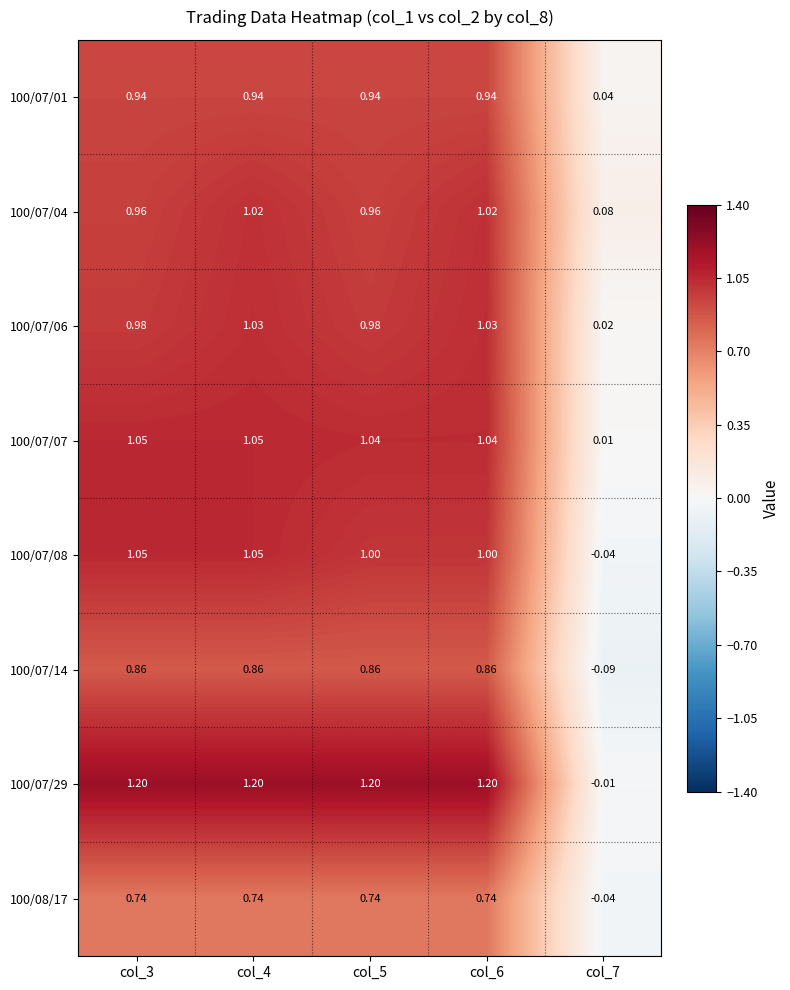

Is the value of 100/07/01 at col_6 greater than the value of 100/07/29 at col_4?

No